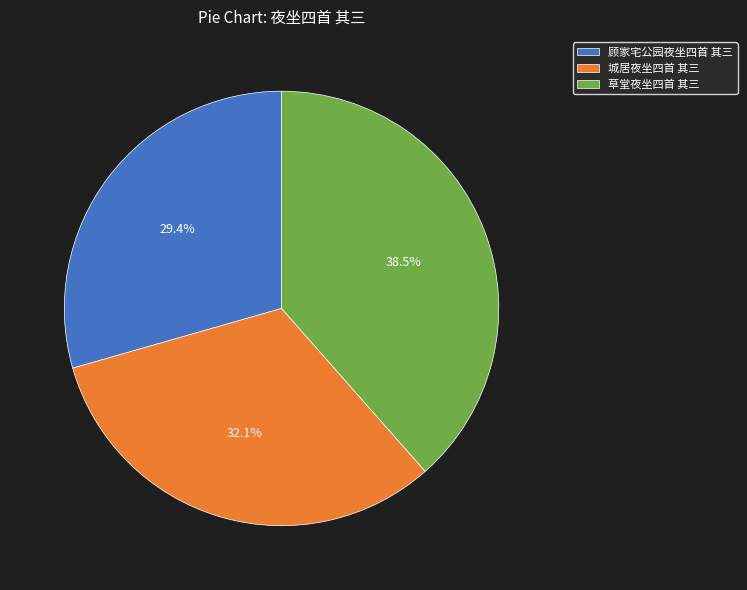

How many segments does this pie chart have?

3